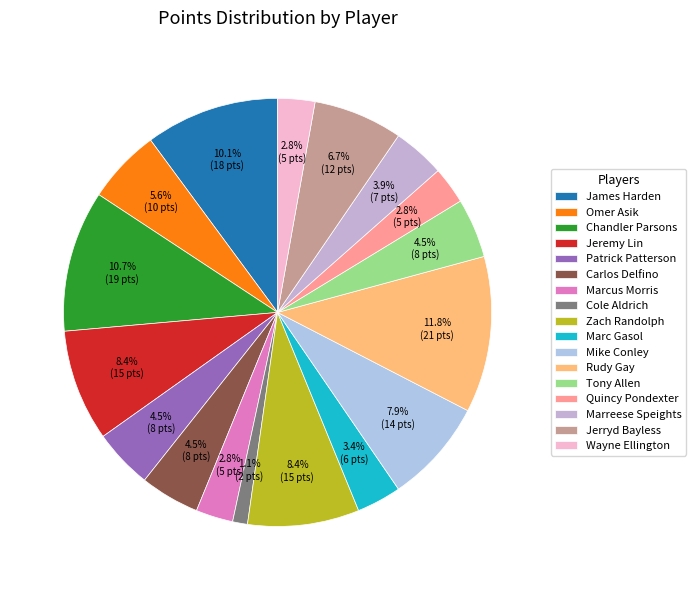

Does Chandler Parsons represent more than half of the total?

No